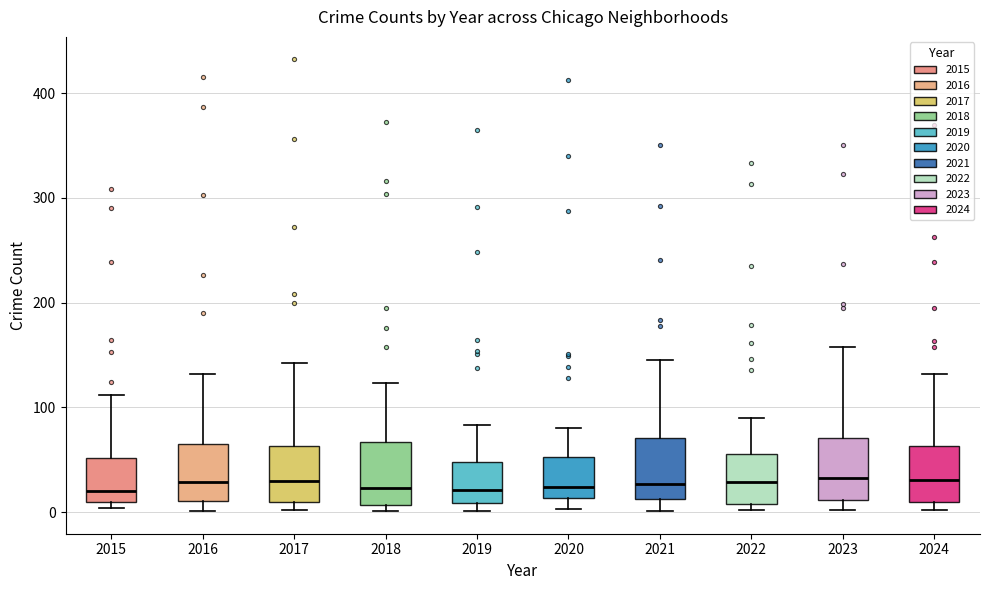

Reading left to right, read every box against the y-axis: the position of its median line, the range the box covers, and the ends of its whiskers. The values are not printed on the chart, so give them approximately, as read against the axis.

2015: median 20, box 10 to 50, whiskers 0 to 110
2016: median 30, box 10 to 70, whiskers 0 to 130
2017: median 30, box 10 to 60, whiskers 0 to 140
2018: median 20, box 10 to 70, whiskers 0 to 120
2019: median 20, box 10 to 50, whiskers 0 to 80
2020: median 20, box 10 to 50, whiskers 0 to 80
2021: median 30, box 10 to 70, whiskers 0 to 150
2022: median 30, box 10 to 60, whiskers 0 to 90
2023: median 30, box 10 to 70, whiskers 0 to 160
2024: median 30, box 10 to 60, whiskers 0 to 130